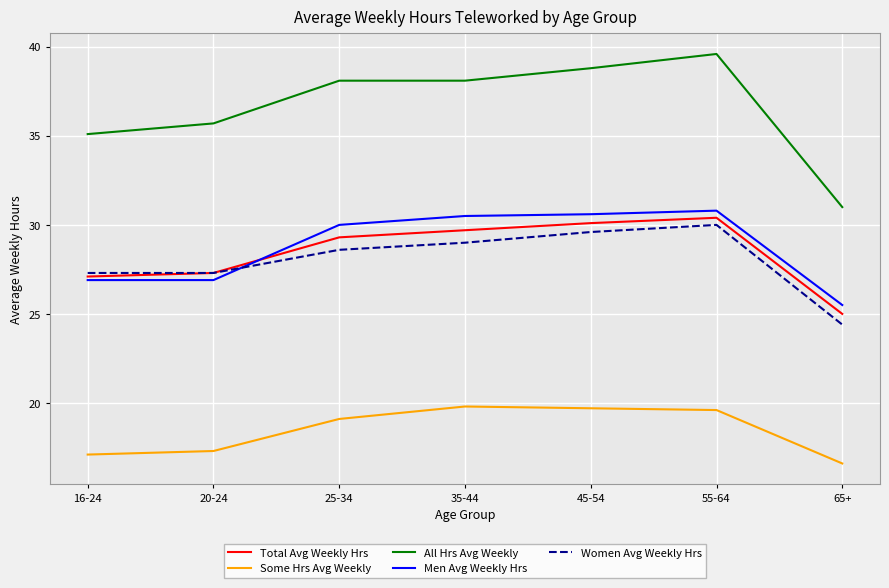

What is the difference between the Women Avg Weekly Hrs values at 25-34 and 16-24?

1.3